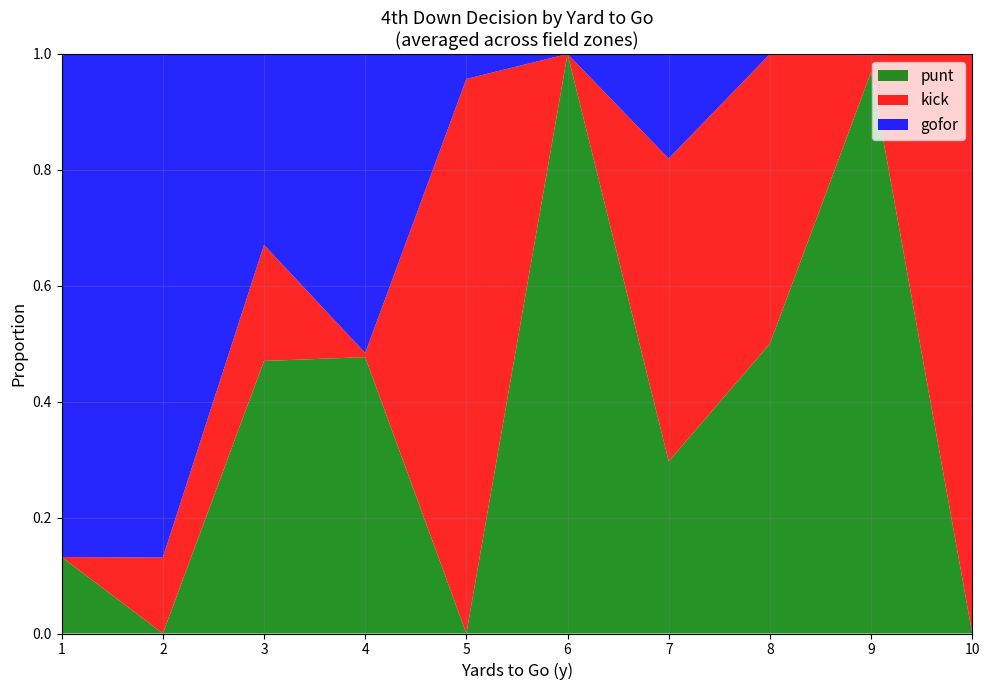

Which category has the highest value in the punt series?

6